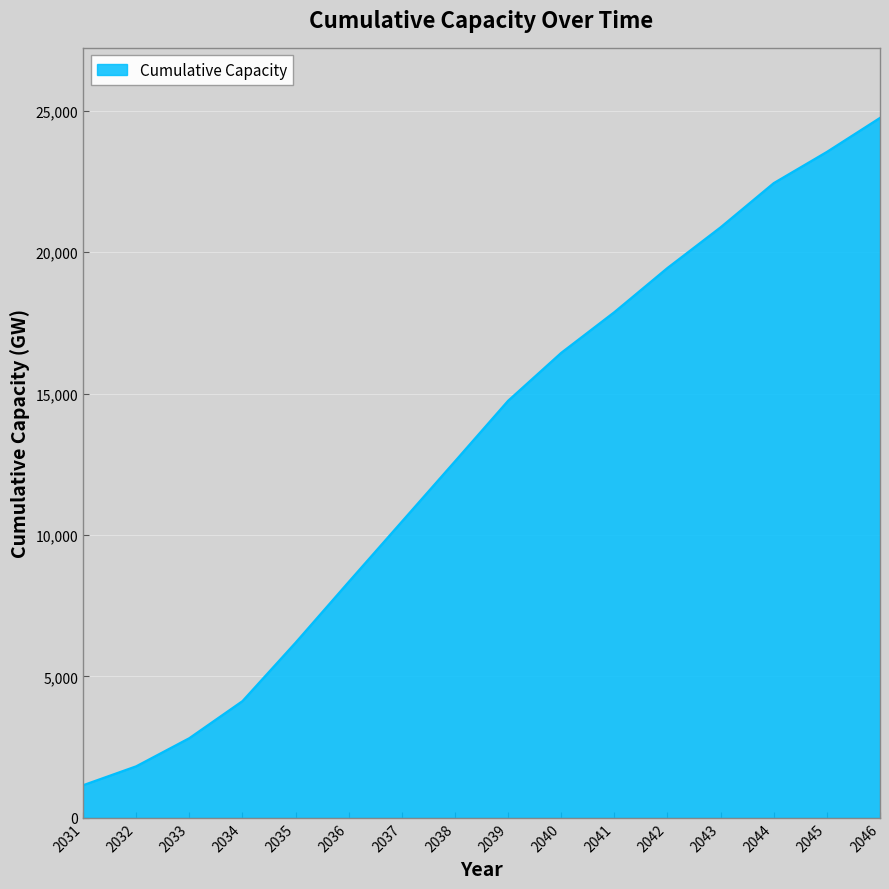

Where is the data nearest to the value 12951?

2038